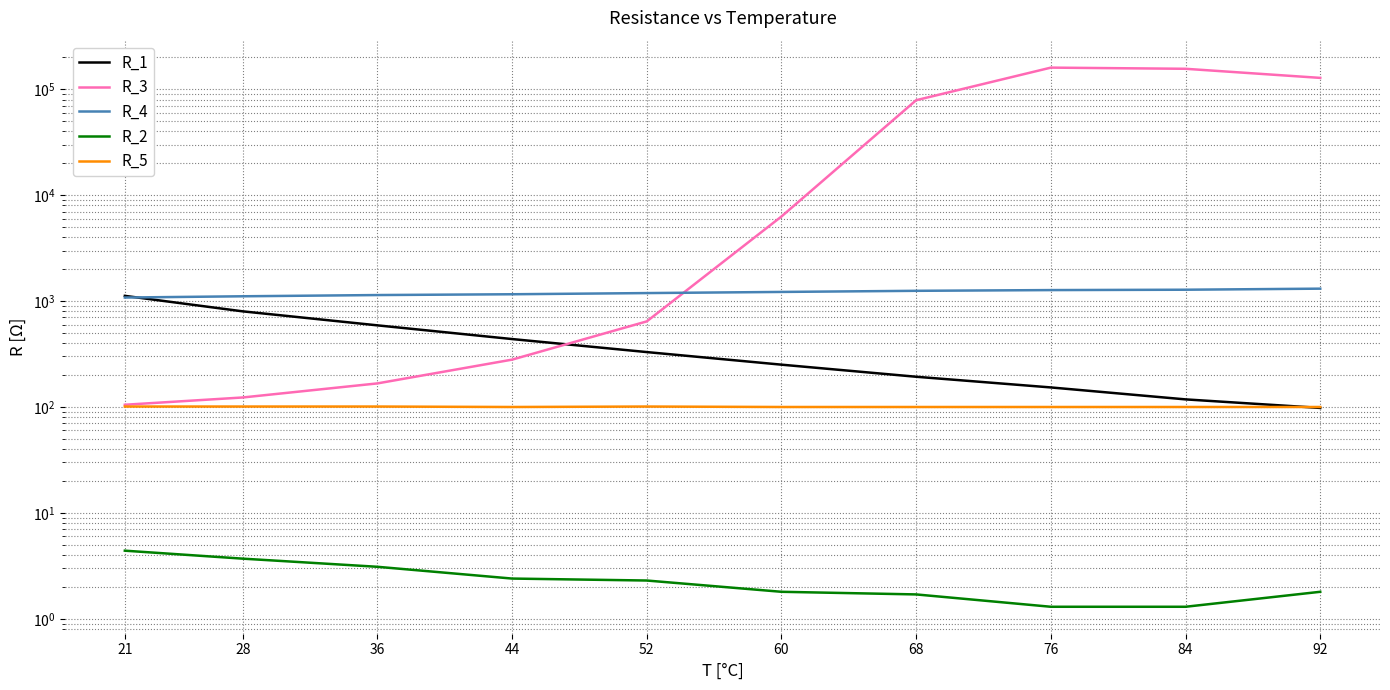

True or false: R_3 and R_2 intersect in this chart.

False